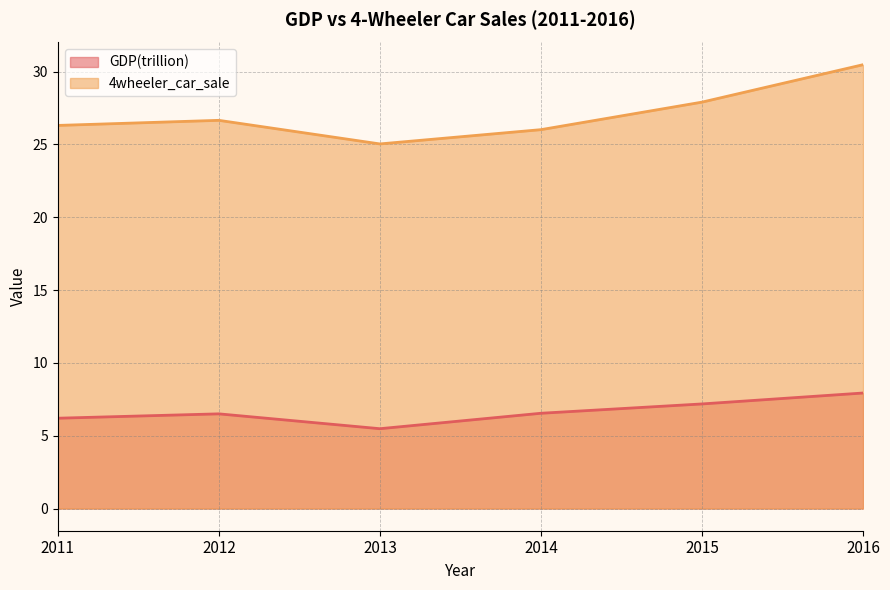

What is the approximate value of GDP(trillion) at 2011?

6.2